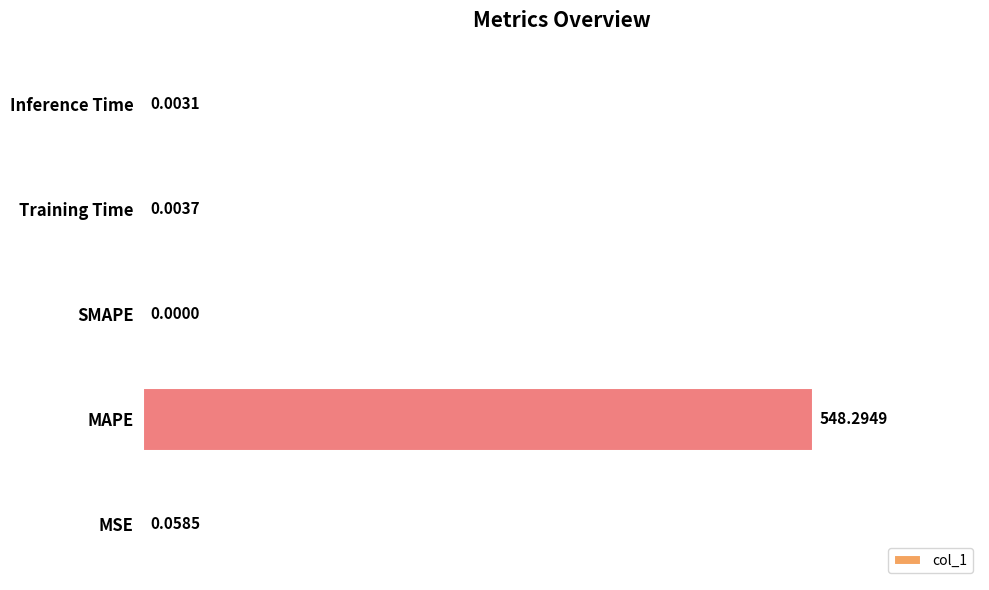

What is the sum of all values?

548.4